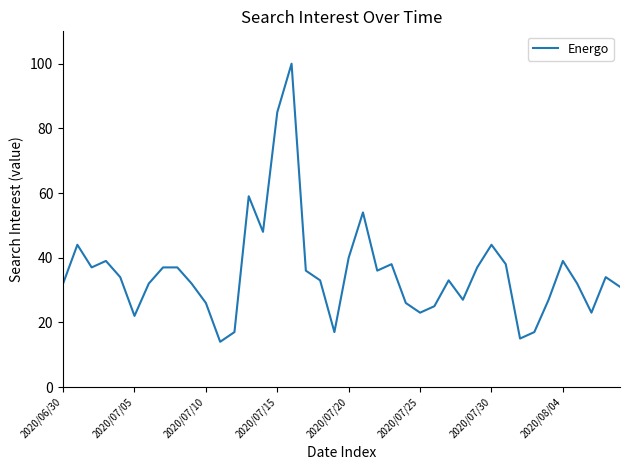

What is the smallest value displayed?

14